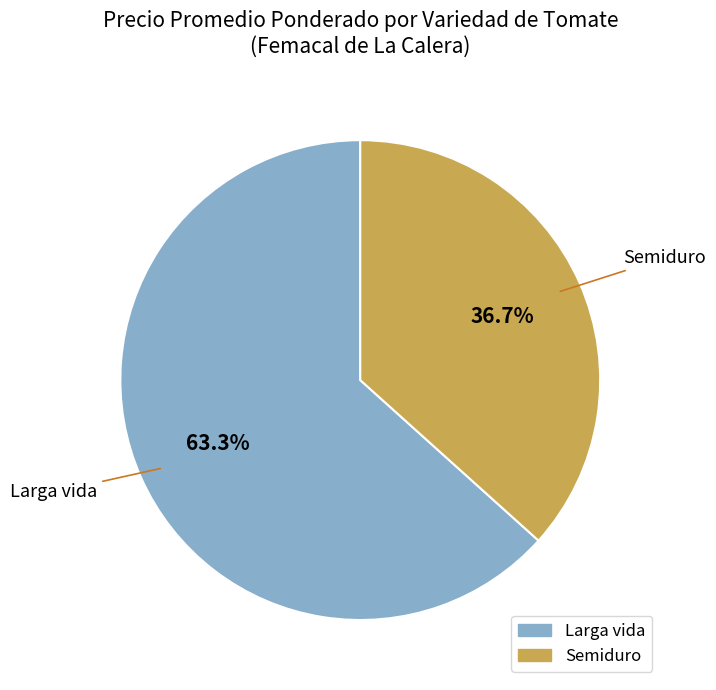

What is the ratio of the value at Semiduro to the value at Larga vida?

0.6